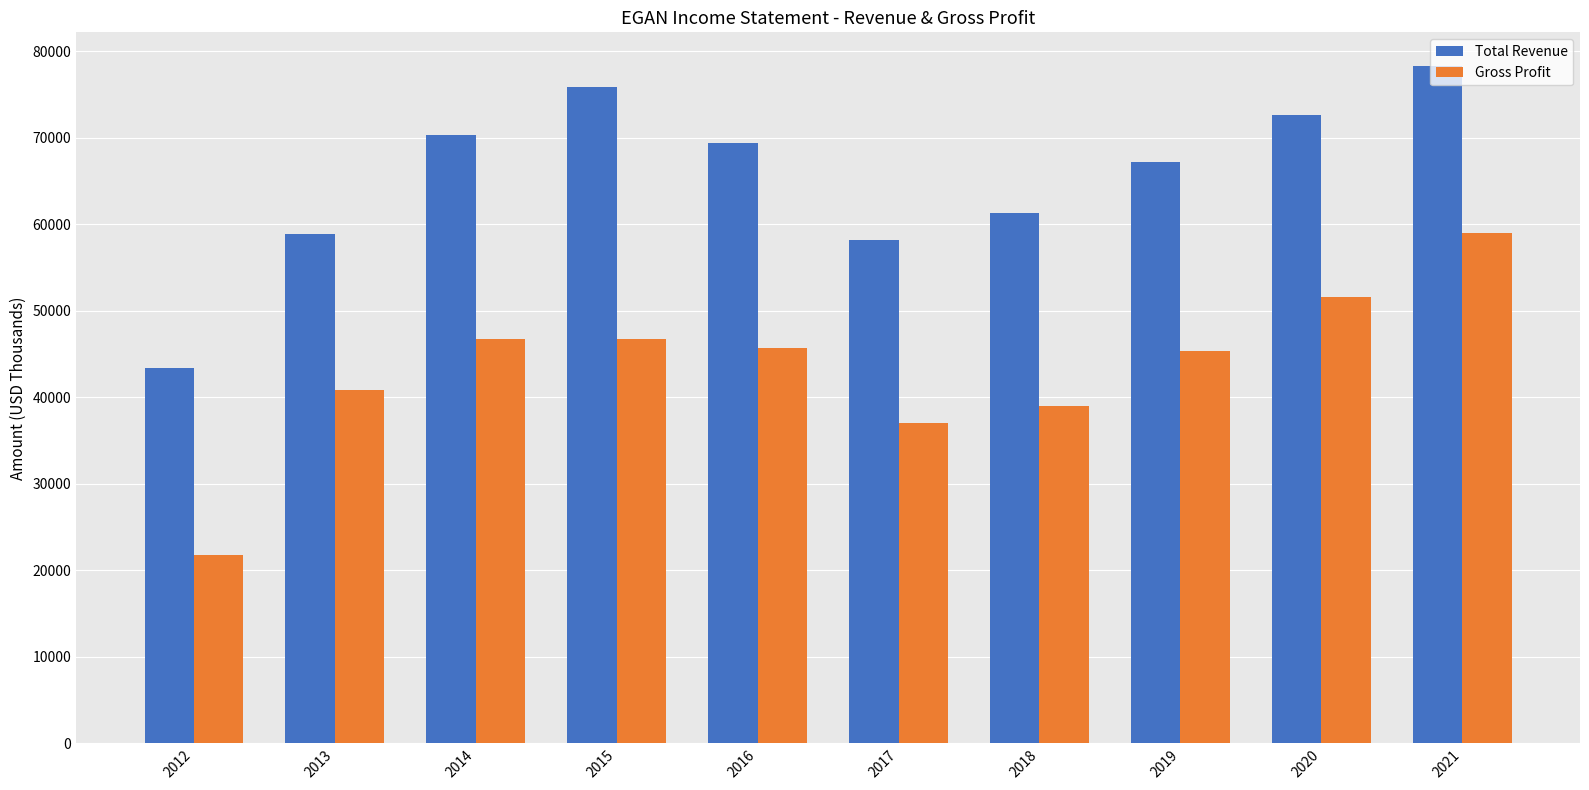

What is the spread (max minus min) of values at 2016?

23700